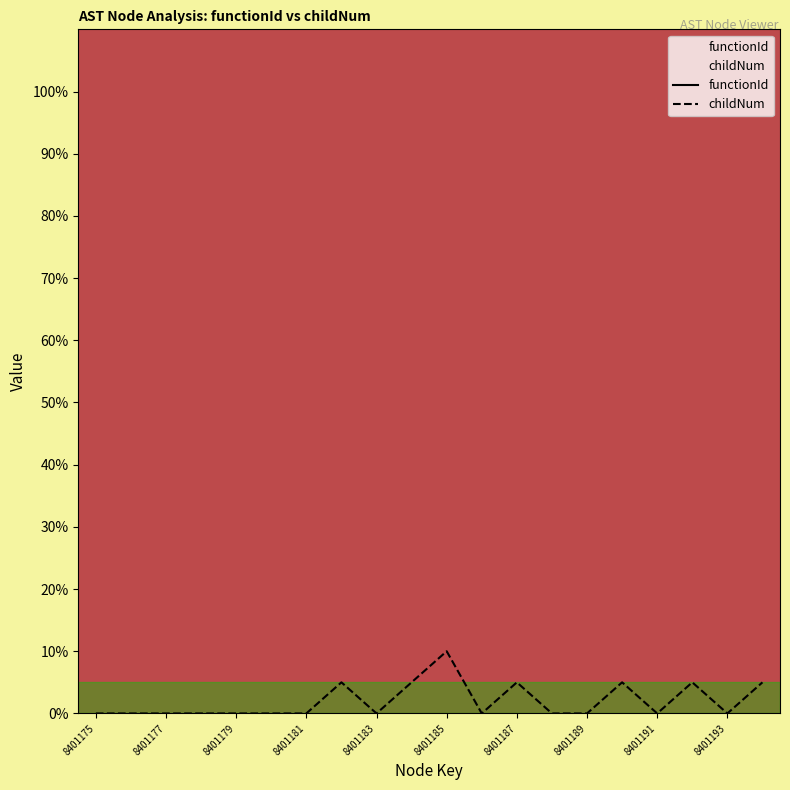

At which category does the chart reach its minimum across all series?

8401175